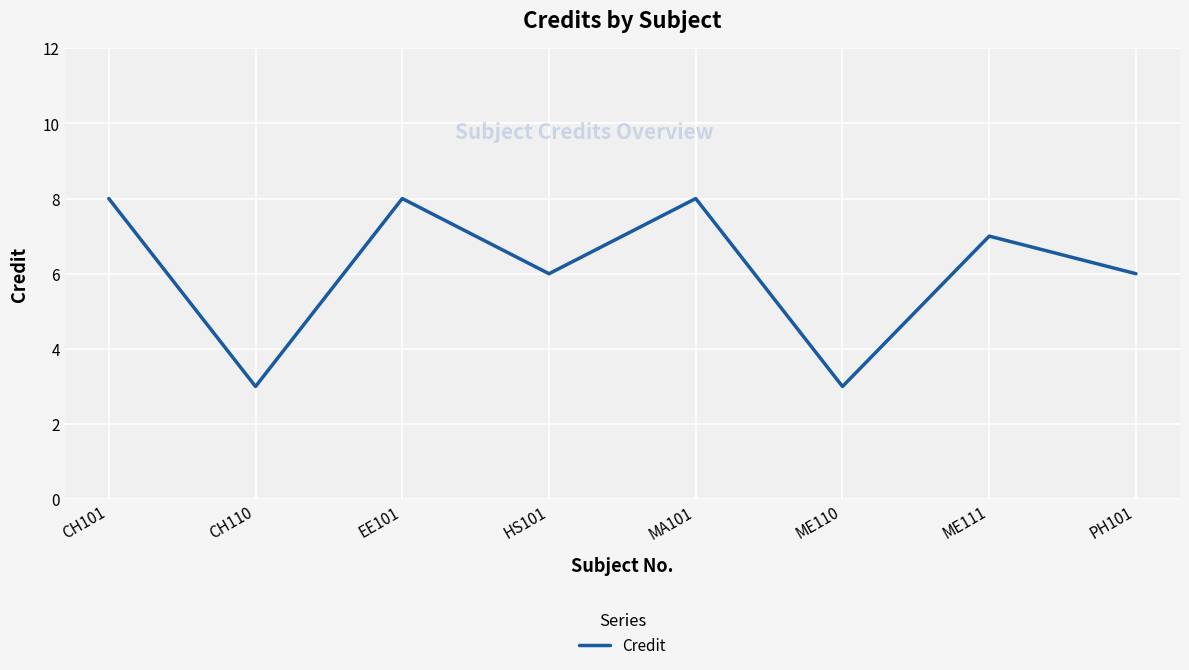

What is the minimum value shown in the chart?

3